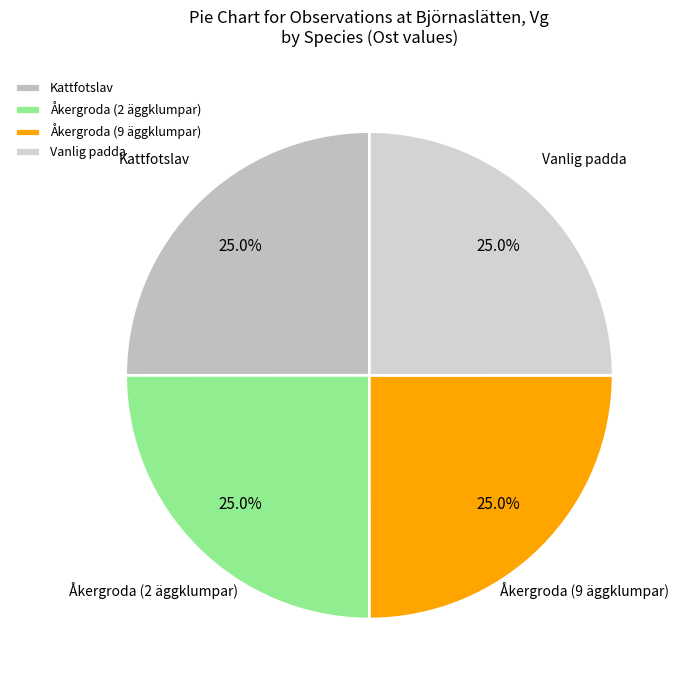

Does any single category account for the majority?

No